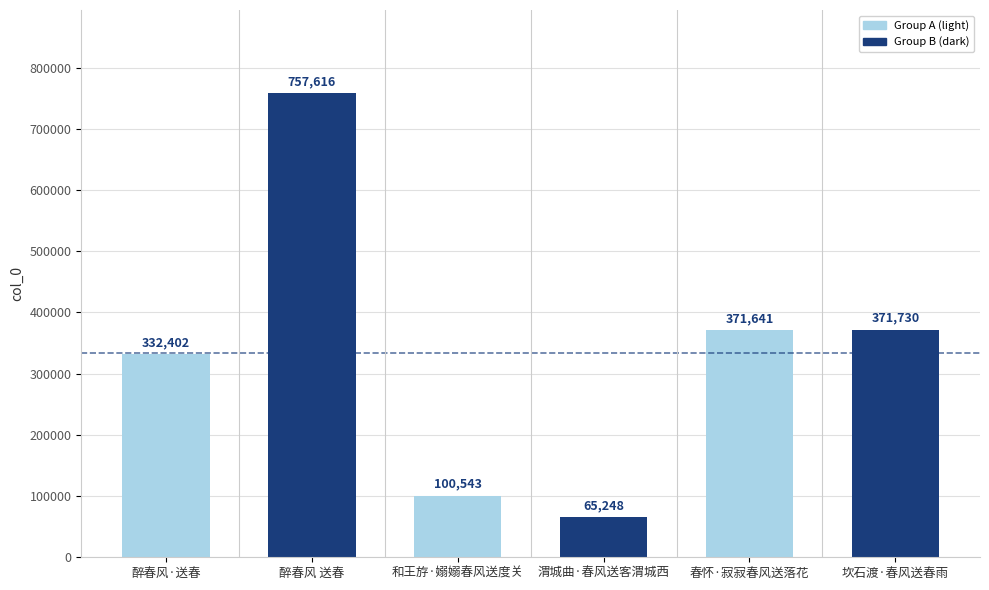

Reading left to right, what are all the values shown in this chart?

醉春风·送春=332402	醉春风 送春=757616	和王斿·嫋嫋春风送度关=100543	渭城曲·春风送客渭城西=65248	春怀·寂寂春风送落花=371641	坎石渡·春风送春雨=371730